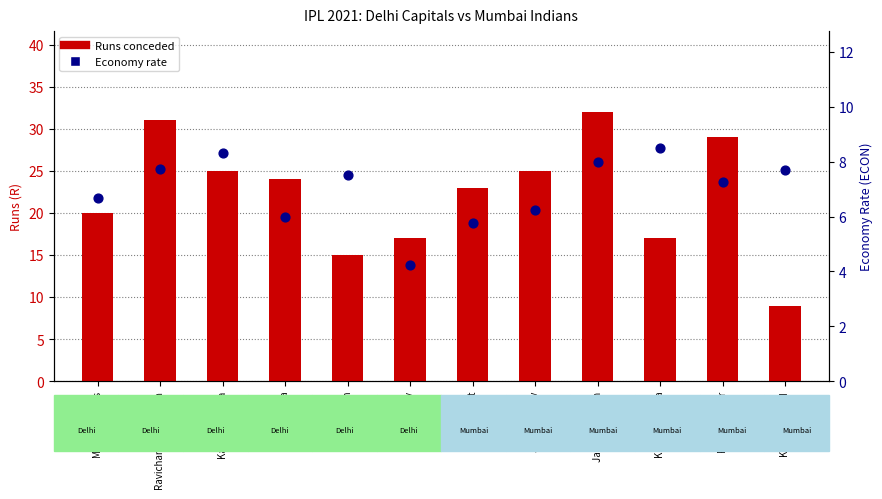

Is the value of Economy rate at Marcus Stoinis greater than the value of Runs conceded at Kagiso Rabada?

No